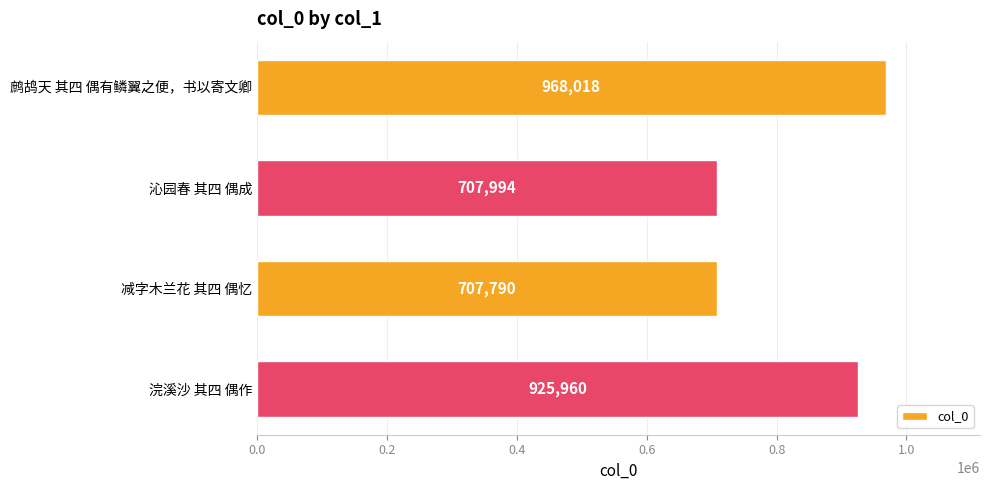

What is the greatest value displayed?

968018